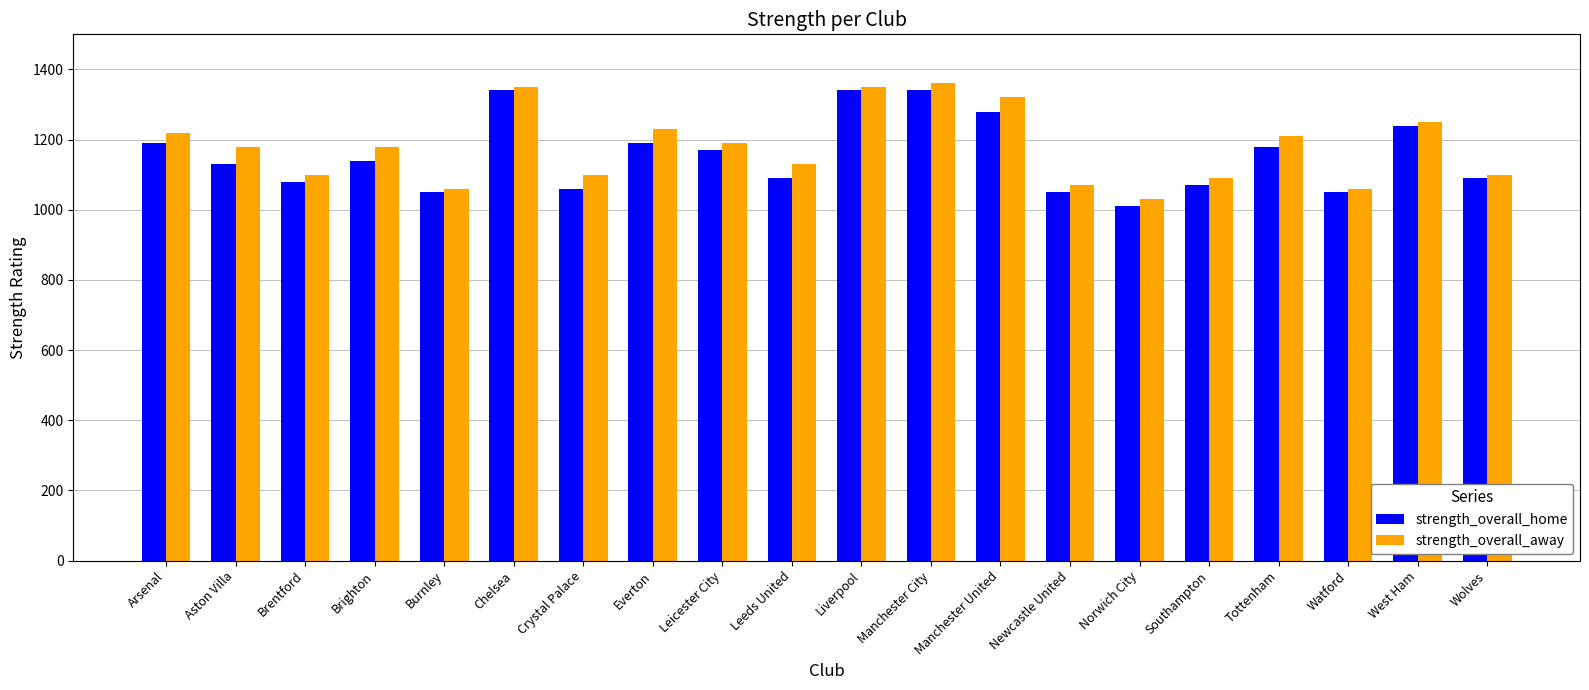

What position from the left is Watford?

18